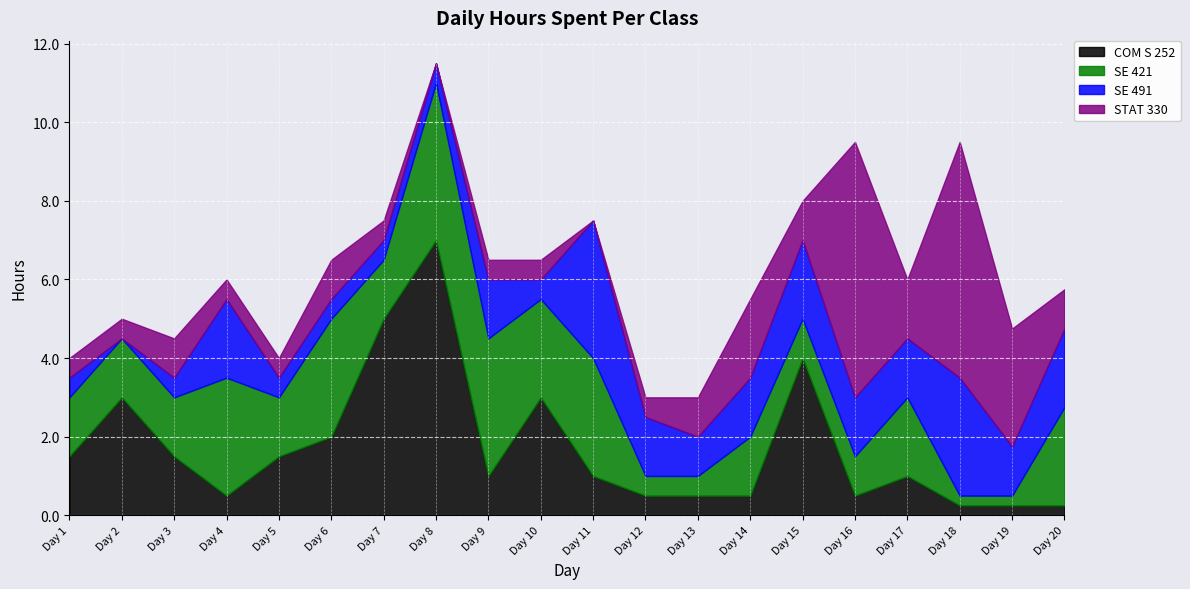

The value of STAT 330 at Day 16 is 6.5. True or false?

True